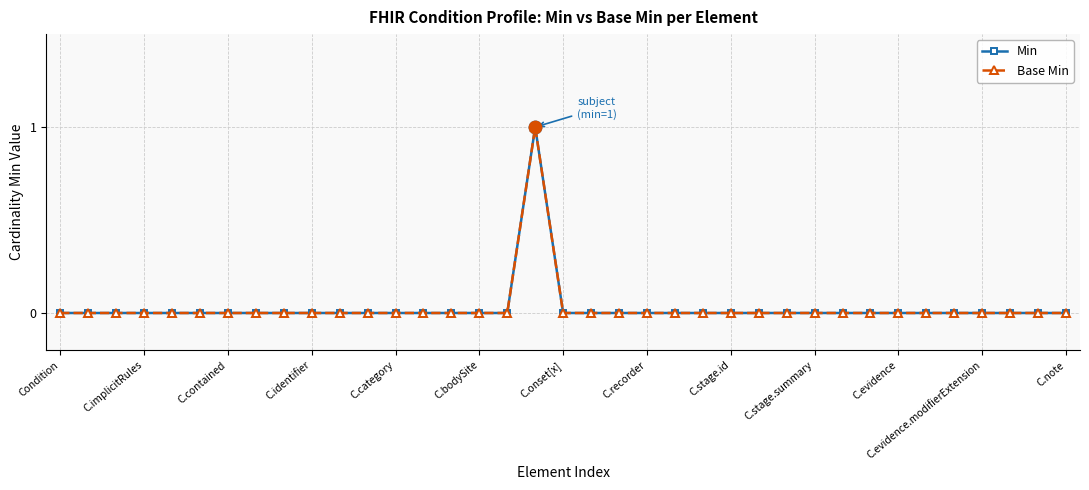

What are all the series names shown in the legend?

Min, Base Min